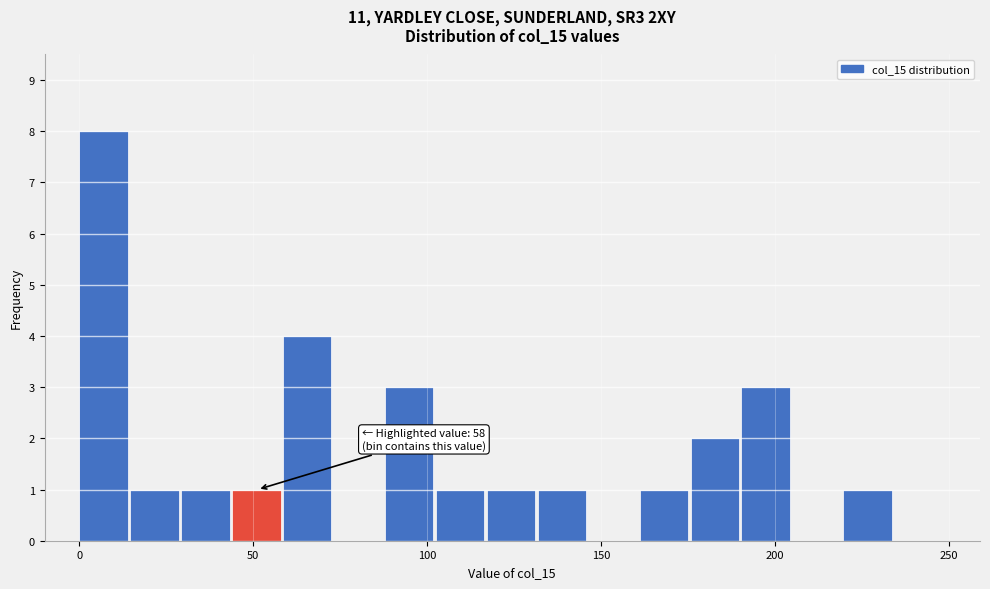

Read against the x-axis, roughly where is the centre of the tallest bar?

5